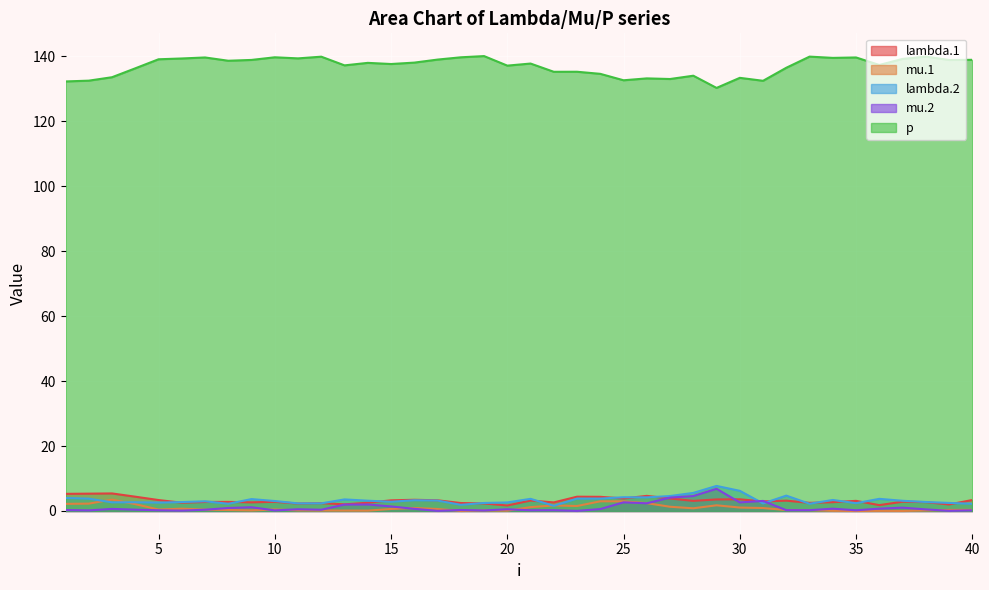

Reading left to right, what are all the values shown in this chart?

lambda.1: 1=5.3	2=5.3	3=5.4	4=4.4	5=3.4	6=2.5	7=2.8	8=2.8	9=2.7	10=2.8	11=2.3	12=2.4	13=2.0	14=2.5	15=3.3	16=3.5	17=3.3	18=2.4	19=2.3	20=1.7	21=3.2	22=2.6	23=4.4	24=4.4	25=3.9	26=4.7	27=3.8	28=3.1	29=3.6	30=3.6	31=2.9	32=3.2	33=2.5	34=2.7	35=3.1	36=1.8	37=2.9	38=2.7	39=2.0	40=3.4
mu.1: 1=2.2	2=2.3	3=3.5	4=2.1	5=0.4	6=0.7	7=0.4	8=0.3	9=0.2	10=0.5	11=0.2	12=0.1	13=0.1	14=0.1	15=0.6	16=0.9	17=0.6	18=0.0	19=0.2	20=0.1	21=1.2	22=1.7	23=1.5	24=3.0	25=3.0	26=2.4	27=1.3	28=0.8	29=1.7	30=1.1	31=0.9	32=0.3	33=0.3	34=0.1	35=0.0	36=0.0	37=0.0	38=0.2	39=0.3	40=0.4
lambda.2: 1=4.0	2=3.8	3=2.7	4=2.7	5=2.6	6=2.7	7=3.0	8=2.2	9=3.7	10=3.1	11=2.3	12=2.4	13=3.6	14=3.2	15=2.8	16=3.3	17=3.2	18=1.9	19=2.5	20=2.6	21=3.7	22=1.6	23=3.8	24=3.8	25=4.2	26=4.2	27=4.6	28=5.6	29=7.7	30=6.2	31=2.3	32=4.7	33=2.2	34=3.4	35=2.4	36=3.7	37=3.1	38=2.8	39=2.5	40=2.2
mu.2: 1=0.3	2=0.2	3=0.6	4=0.4	5=0.2	6=0.1	7=0.4	8=0.9	9=1.2	10=0.2	11=0.5	12=0.4	13=2.0	14=2.0	15=1.4	16=0.7	17=0.0	18=0.3	19=0.2	20=0.5	21=0.2	22=0.2	23=0.0	24=0.6	25=2.7	26=2.4	27=4.1	28=4.6	29=6.8	30=2.6	31=3.1	32=0.2	33=0.2	34=0.7	35=0.2	36=0.7	37=1.0	38=0.5	39=0.0	40=0.2
p: 1=132.3	2=132.6	3=133.6	4=136.4	5=139.1	6=139.4	7=139.7	8=138.7	9=138.9	10=139.8	11=139.4	12=139.9	13=137.3	14=138.0	15=137.7	16=138.1	17=139.0	18=139.7	19=140.1	20=137.2	21=137.8	22=135.3	23=135.3	24=134.7	25=132.7	26=133.3	27=133.1	28=134.1	29=130.3	30=133.4	31=132.5	32=136.5	33=140.0	34=139.6	35=139.7	36=137.4	37=139.3	38=140.0	39=138.9	40=139.0